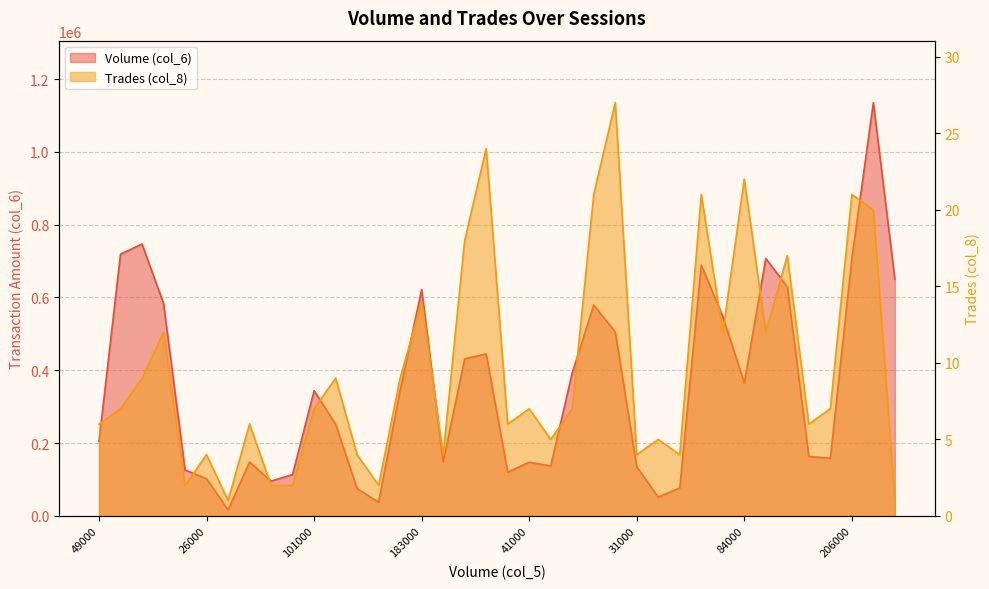

At 353000, list the series in order from largest to smallest.

Volume (col_6), Trades (col_8)